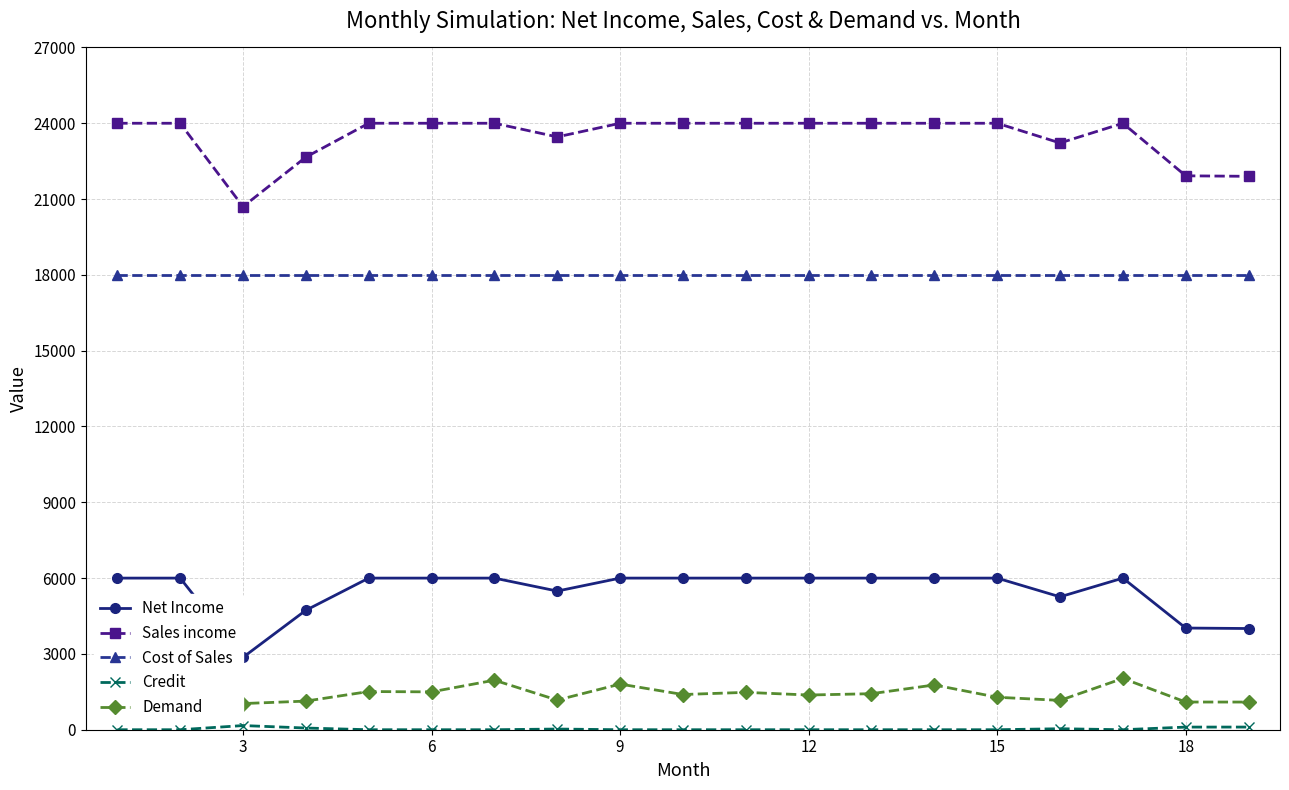

Which series has the largest total across all categories?

Sales income